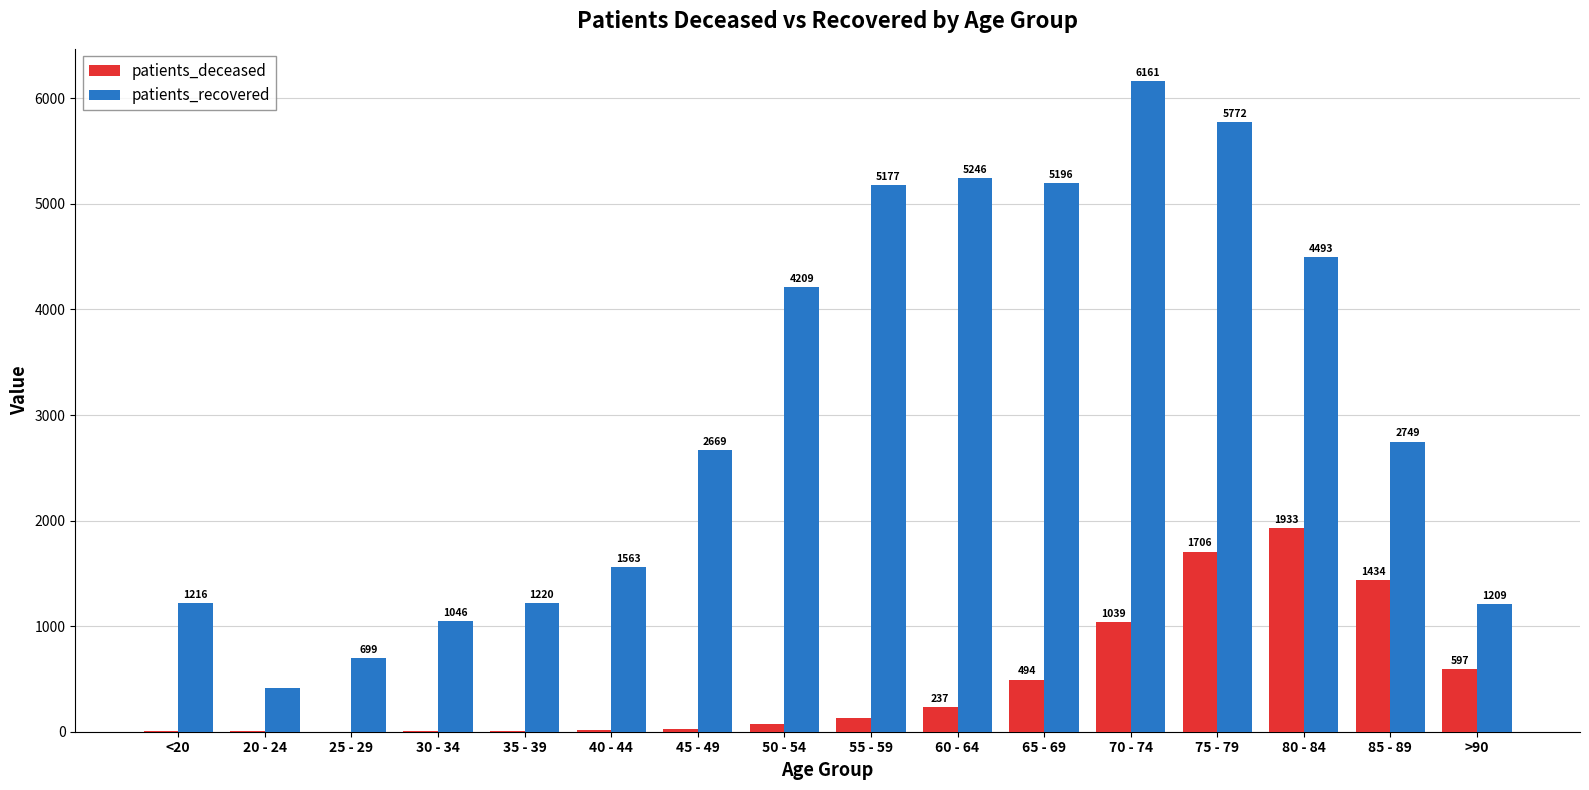

What is the sum of the patients_deceased values at 85 - 89 and 60 - 64?

1671